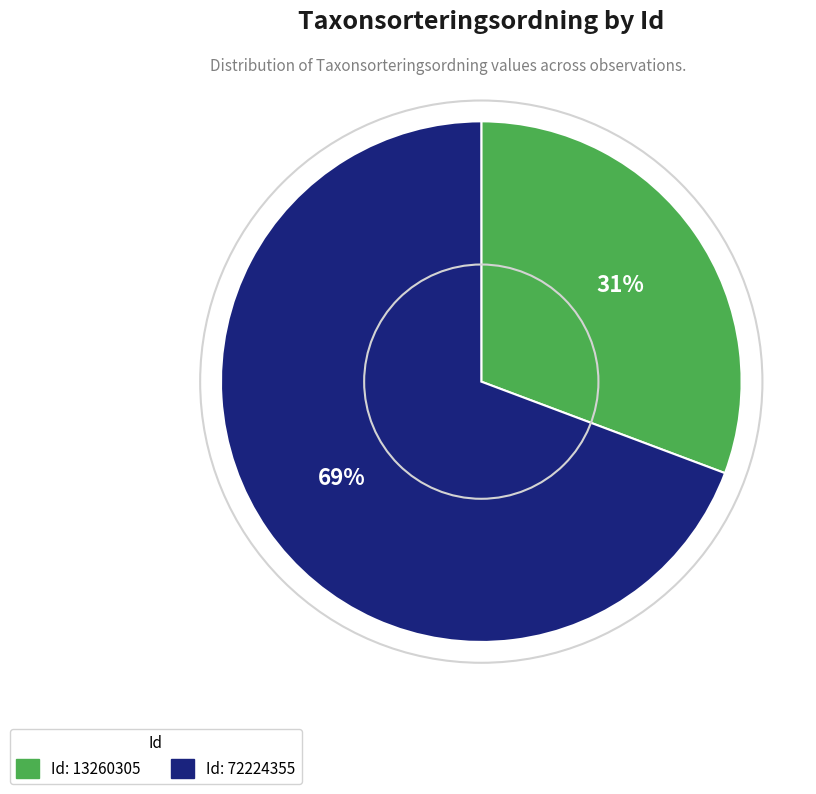

Is there any slice that represents more than half of the pie?

Yes